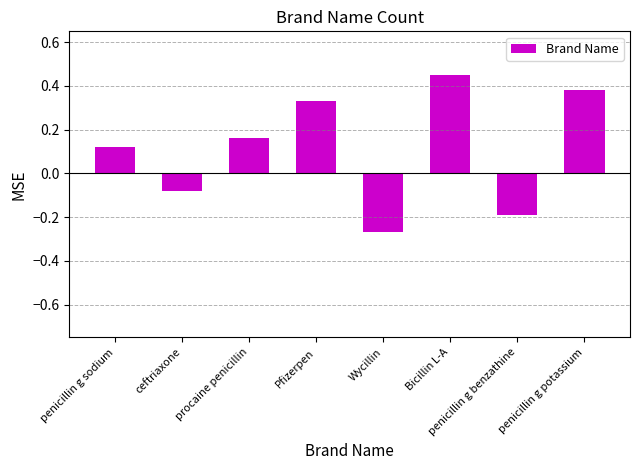

Which label corresponds to the largest value in the chart?

Bicillin L-A